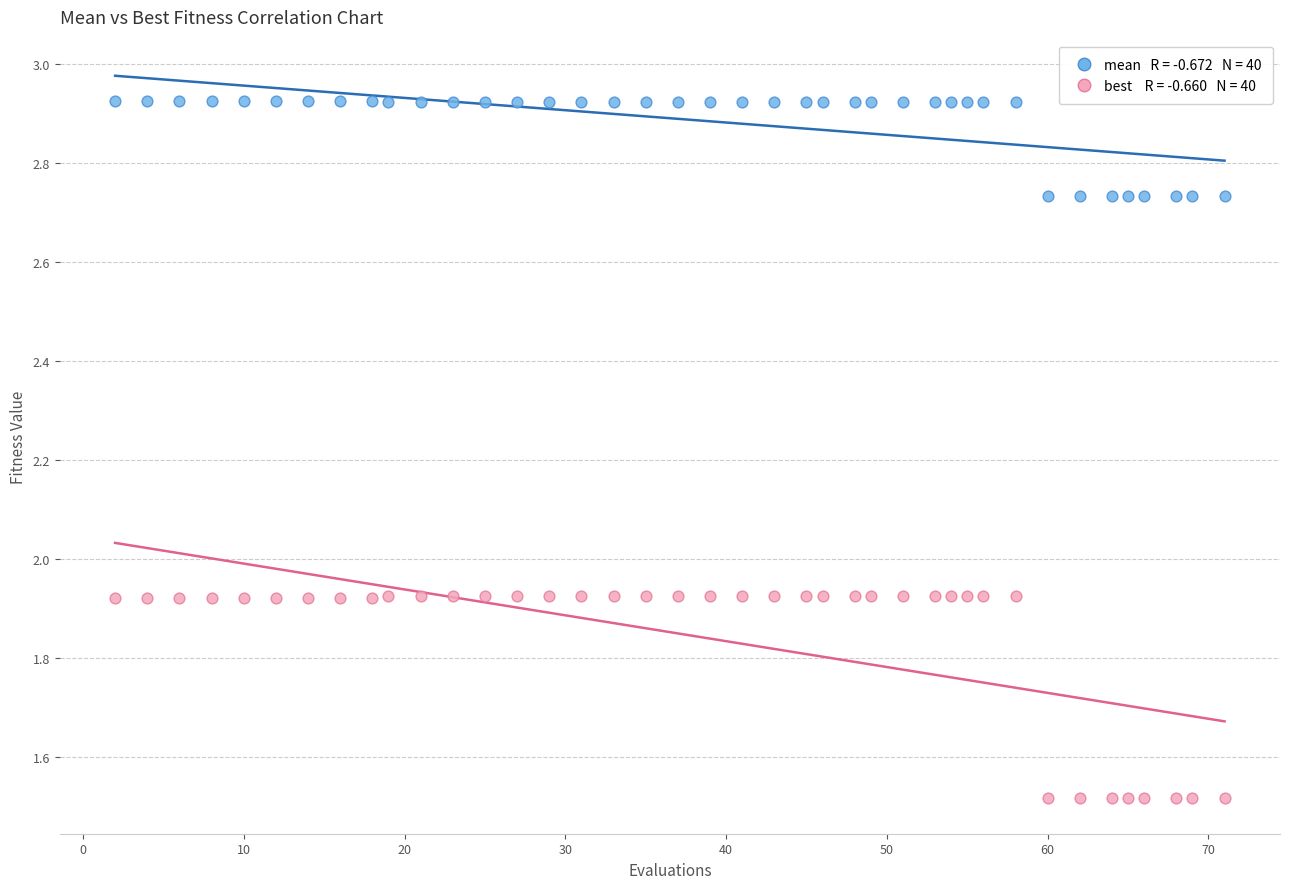

Across all data points, what is the range of Y values (max minus min)?

1.4